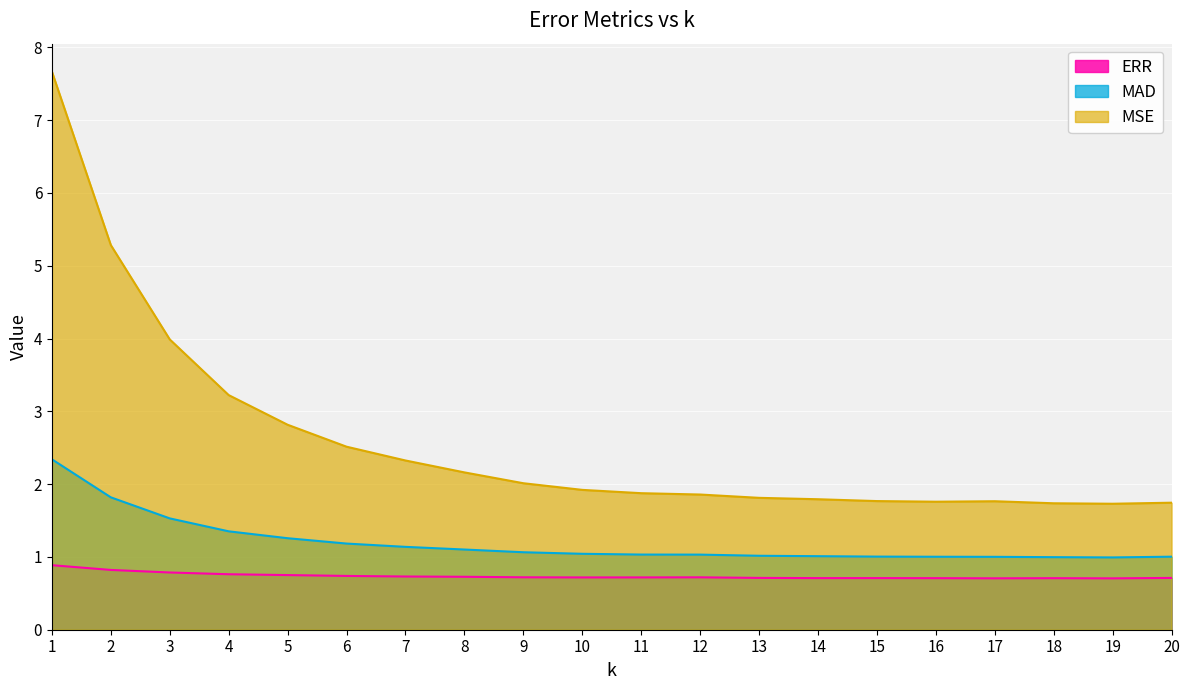

What is the difference between the MSE values at 6 and 17?

0.7